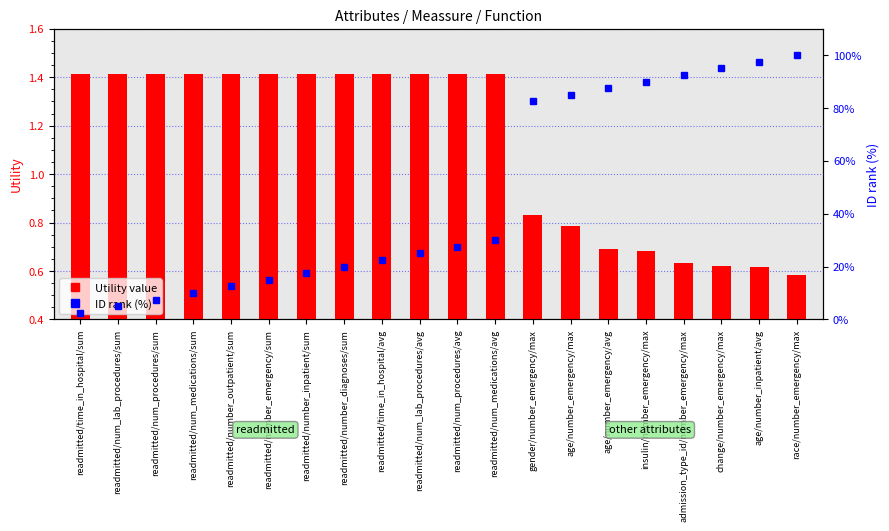

List the series in order of their peak value, lowest first.

Utility value, ID rank (%)